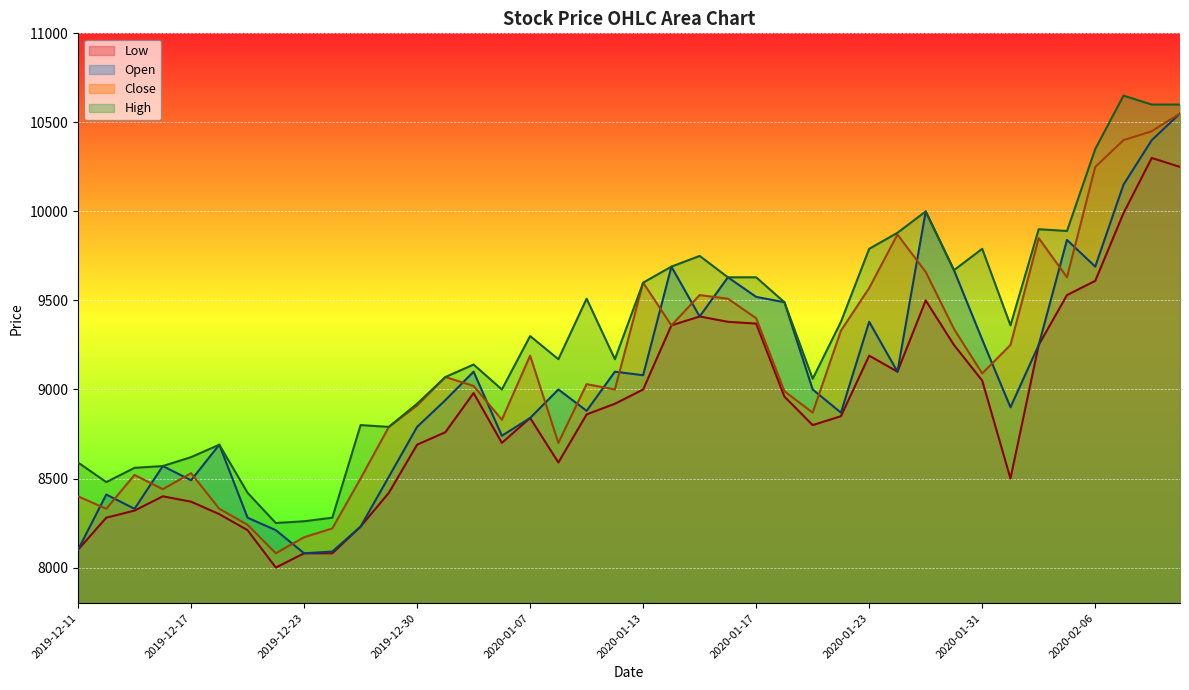

Which category has the lowest value across all series?

2019-12-20